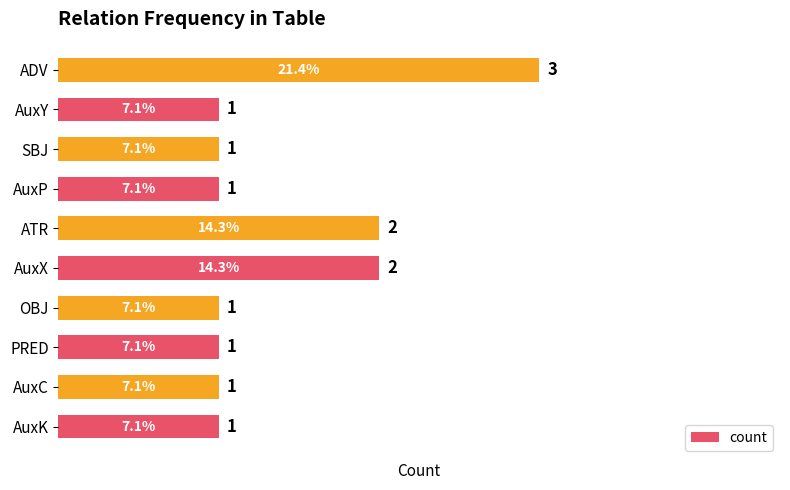

True or false: the data shows 2 at ADV.

False